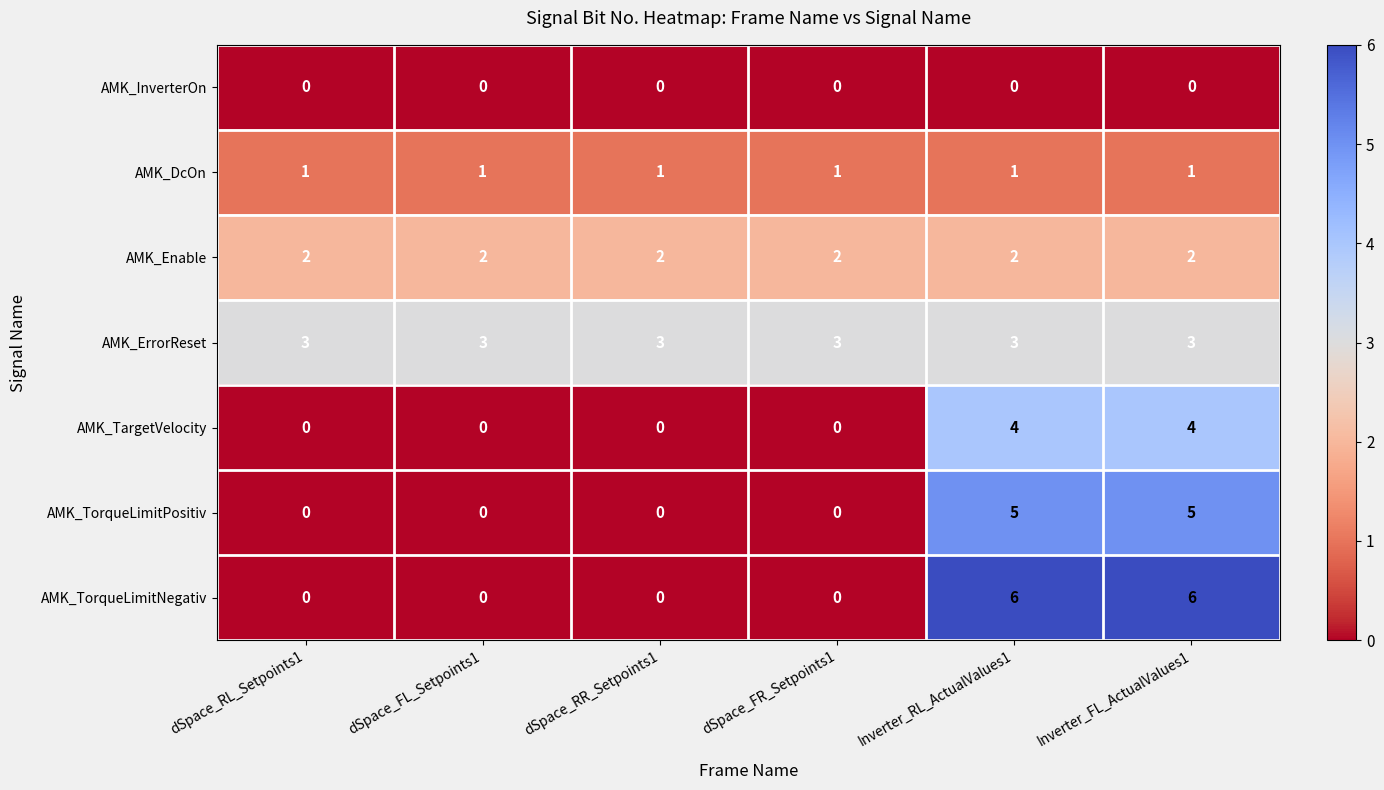

List the series in order of their peak value, highest first.

AMK_TorqueLimitNegativ, AMK_TorqueLimitPositiv, AMK_TargetVelocity, AMK_ErrorReset, AMK_Enable, AMK_DcOn, AMK_InverterOn